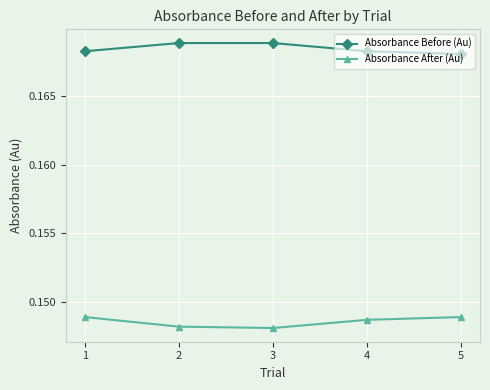

True or false: Absorbance After (Au) and Absorbance Before (Au) cross at least once.

False